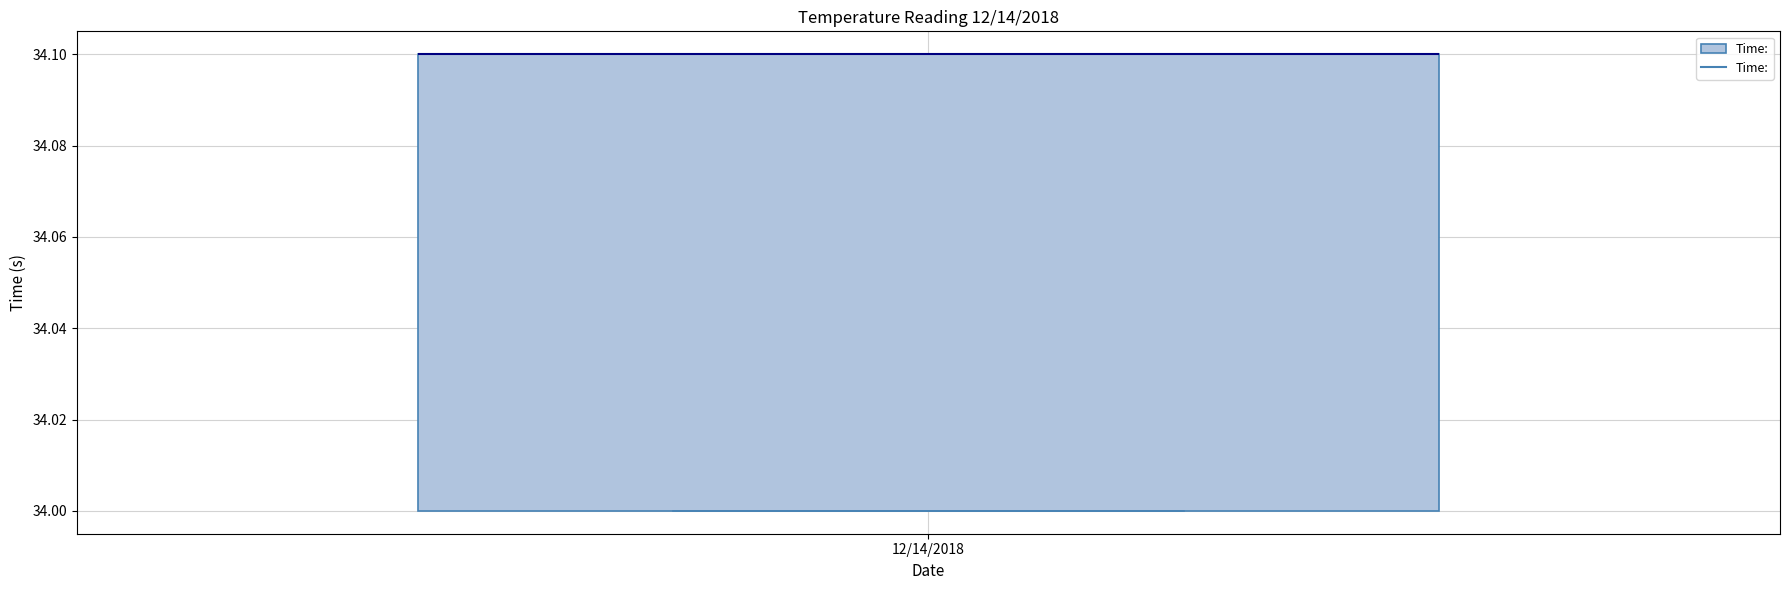

Read this box plot against the y-axis: the position of the median line, the range covered by the box, and the ends of both whiskers. The values are not printed on the chart, so give them approximately, as read against the axis.

median 34.1 (drawn on the box's upper edge), box 34.0 to 34.1, whiskers 34.0 to 34.1